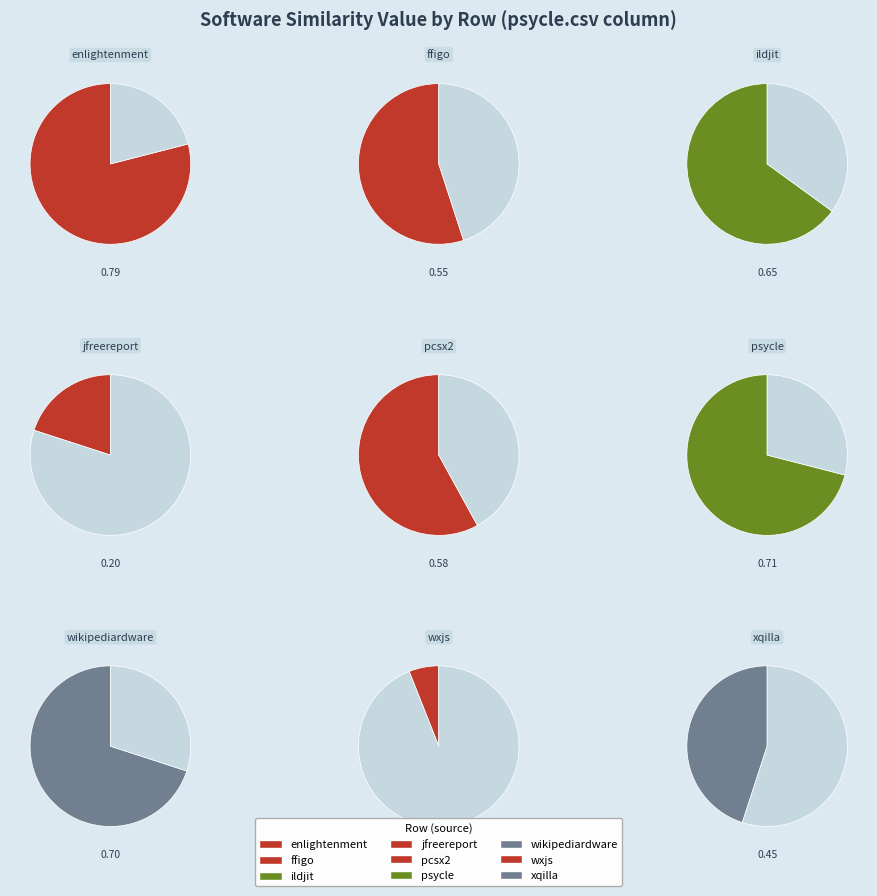

Which category has the biggest portion of the pie?

enlightenment.csv